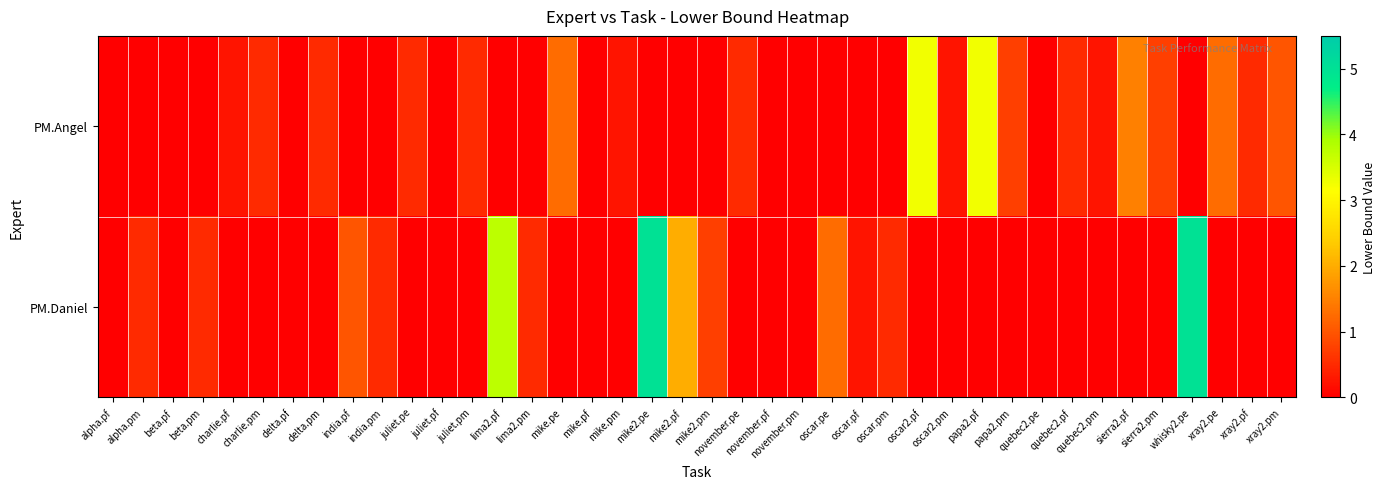

Reading right to left, extract all data points from this chart.

row_0: xray2.pm=1.0	xray2.pf=0.5	xray2.pe=1.2	whisky2.pe=0.0	sierra2.pm=0.8	sierra2.pf=1.5	quebec2.pm=0.2	quebec2.pf=0.5	quebec2.pe=0.0	papa2.pm=0.8	papa2.pf=3.2	oscar2.pm=0.2	oscar2.pf=3.2	oscar.pm=0.0	oscar.pf=0.0	oscar.pe=0.0	november.pm=0.0	november.pf=0.0	november.pe=0.5	mike2.pm=0.0	mike2.pf=0.0	mike2.pe=0.0	mike.pm=0.2	mike.pf=0.0	mike.pe=1.2	lima2.pm=0.0	lima2.pf=0.0	juliet.pm=0.5	juliet.pf=0.0	juliet.pe=0.5	india.pm=0.0	india.pf=0.0	delta.pm=0.5	delta.pf=0.0	charlie.pm=0.5	charlie.pf=0.2	beta.pm=0.0	beta.pf=0.0	alpha.pm=0.0	alpha.pf=0.0
row_1: xray2.pm=0.0	xray2.pf=0.0	xray2.pe=0.0	whisky2.pe=5.0	sierra2.pm=0.0	sierra2.pf=0.0	quebec2.pm=0.0	quebec2.pf=0.0	quebec2.pe=0.0	papa2.pm=0.0	papa2.pf=0.0	oscar2.pm=0.0	oscar2.pf=0.0	oscar.pm=0.5	oscar.pf=0.2	oscar.pe=1.2	november.pm=0.0	november.pf=0.0	november.pe=0.0	mike2.pm=0.8	mike2.pf=2.0	mike2.pe=5.0	mike.pm=0.0	mike.pf=0.0	mike.pe=0.0	lima2.pm=0.5	lima2.pf=3.8	juliet.pm=0.0	juliet.pf=0.0	juliet.pe=0.0	india.pm=0.5	india.pf=1.0	delta.pm=0.0	delta.pf=0.0	charlie.pm=0.0	charlie.pf=0.0	beta.pm=0.5	beta.pf=0.0	alpha.pm=0.5	alpha.pf=0.0